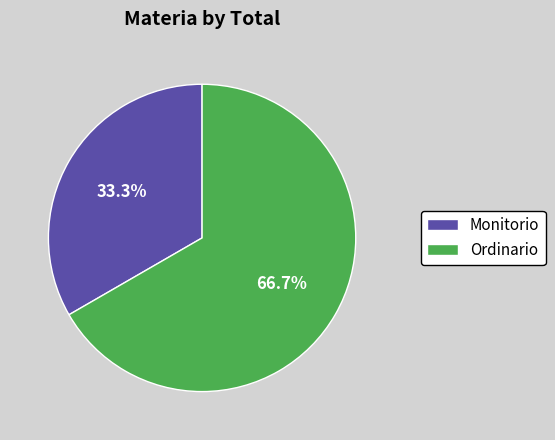

Combined, do Ordinario and Monitorio account for over 50%?

Yes